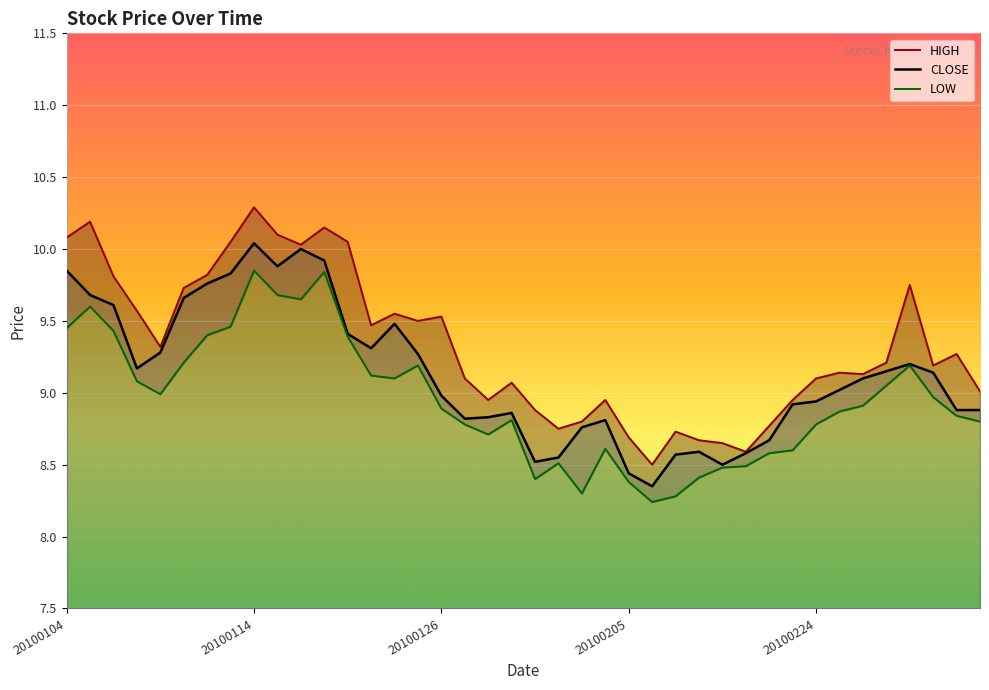

In CLOSE, how many points are higher than both neighbors (excluding endpoints)?

7